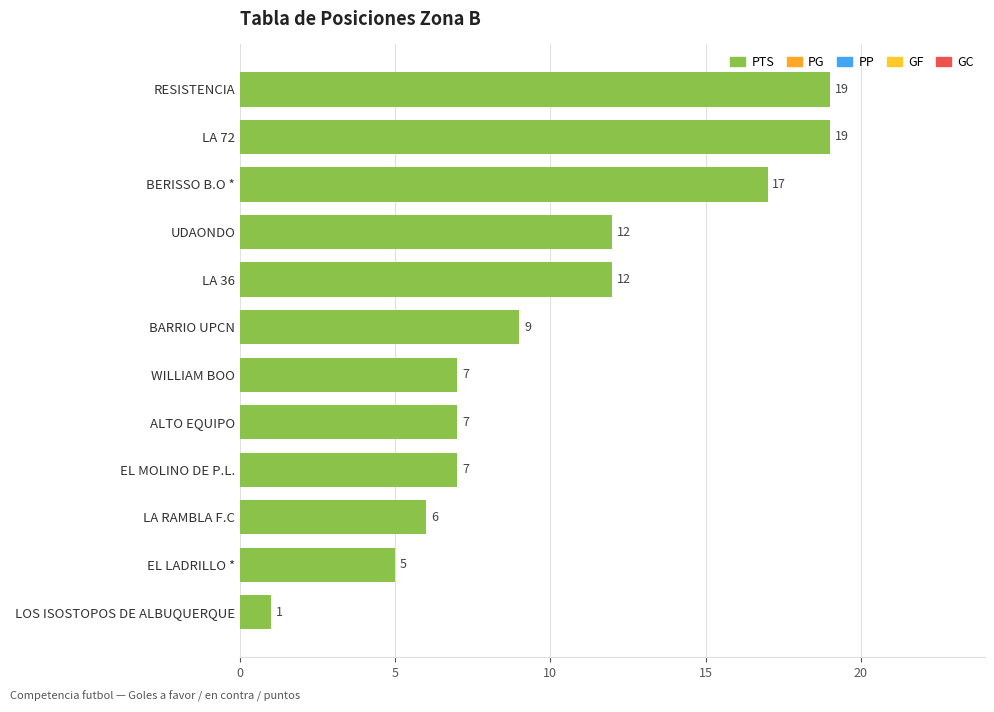

Approximately how many times larger is the value at WILLIAM BOO compared to UDAONDO?

0.6